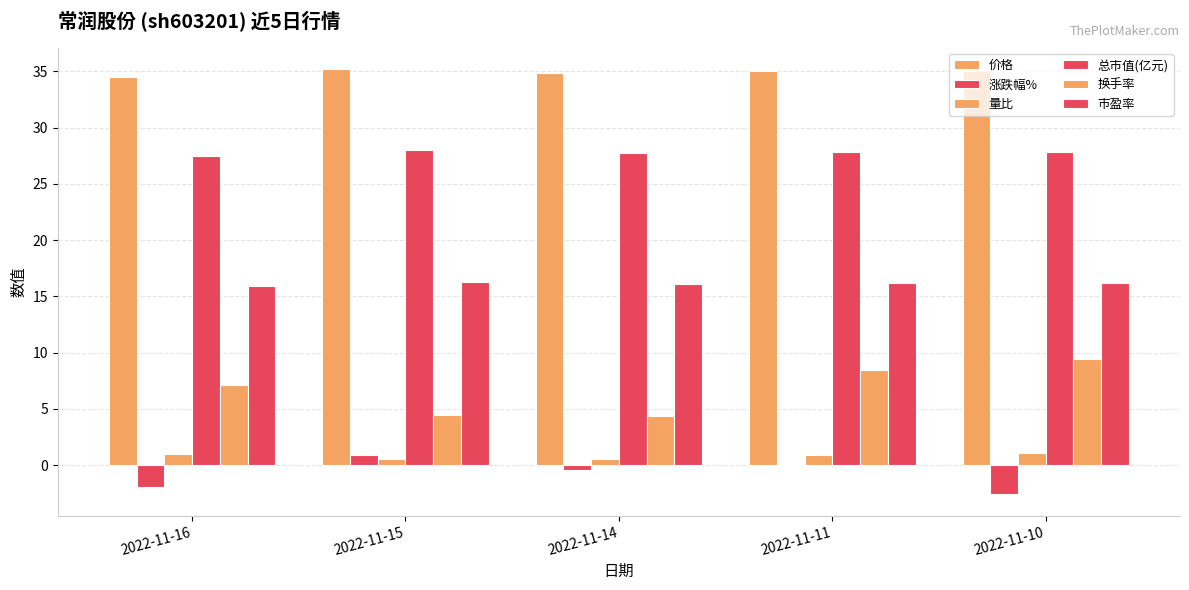

At how many categories does at least one series exceed 2?

5